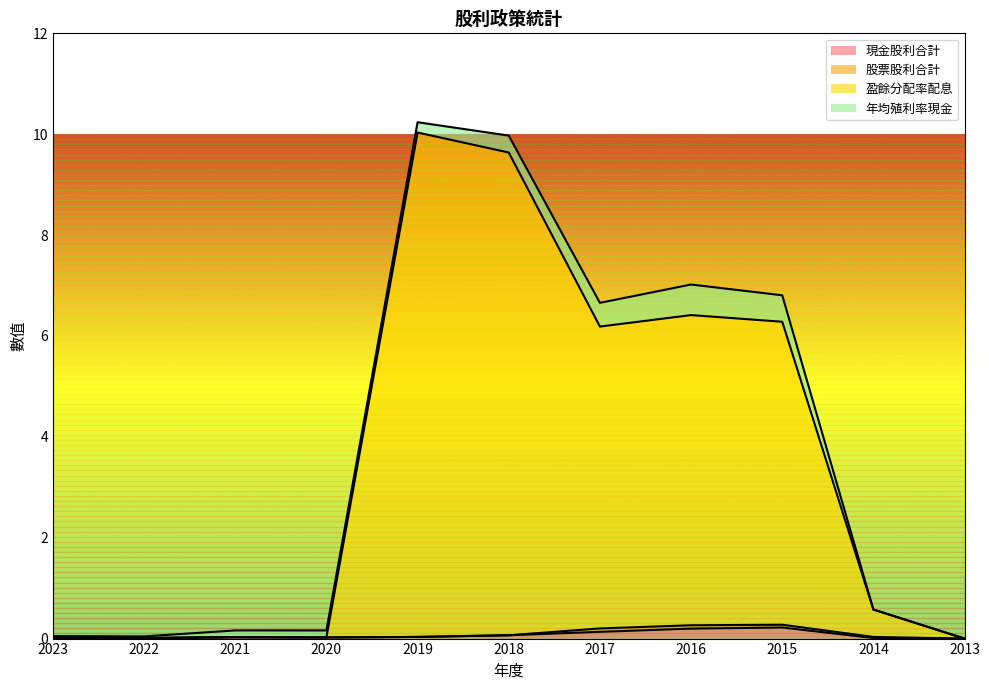

At which category does 現金股利合計 reach its first local peak?

2021